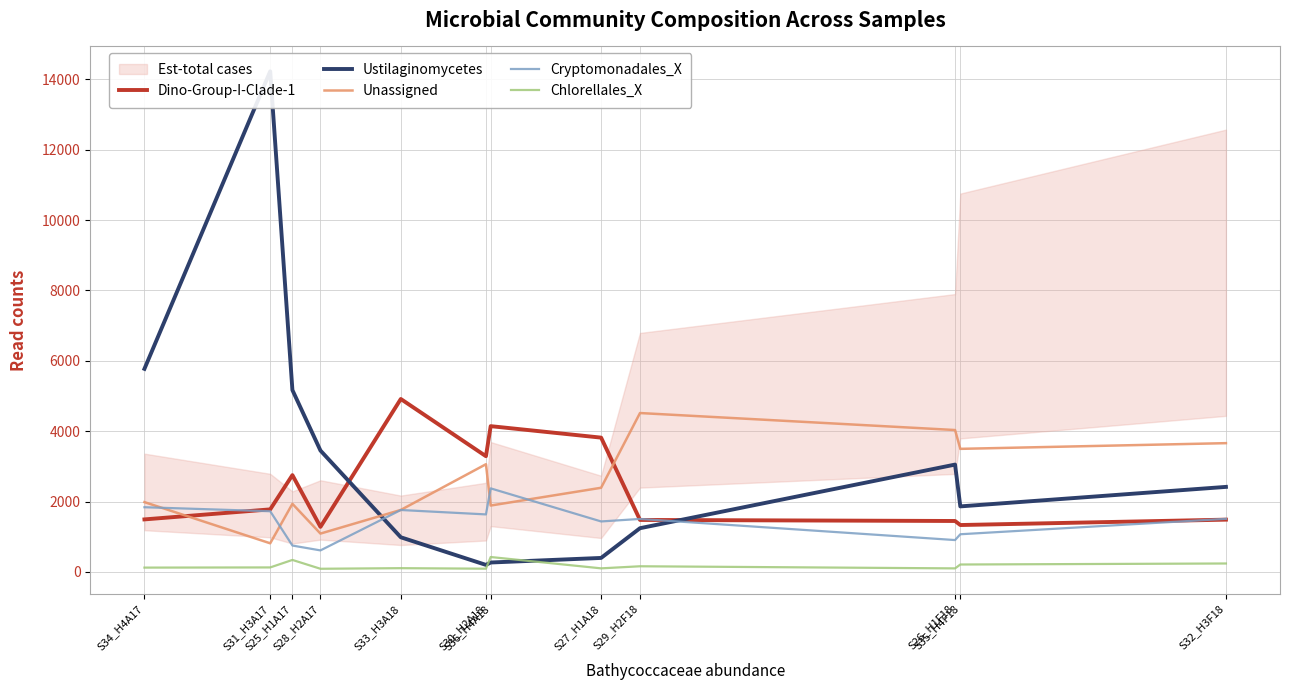

At which label does Cryptomonadales_X reach its peak?

S36_H4A18